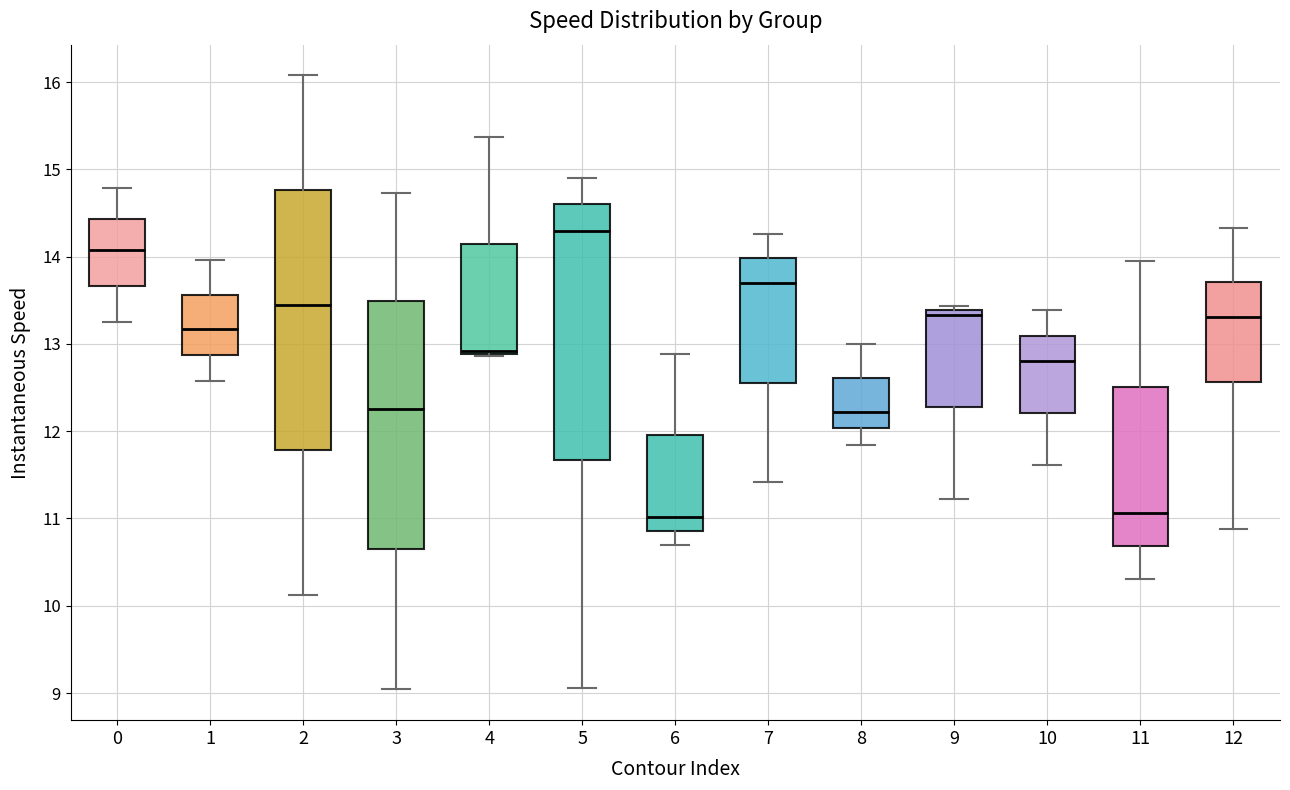

Reading left to right, transcribe this box plot: for each box, give where its median line is, the range the box spans, and where its two whiskers end, as read against the y-axis. The values are not printed on the chart, so give them approximately, as read against the axis.

0: median 14.1, box 13.7 to 14.4, whiskers 13.2 to 14.8
1: median 13.2, box 12.9 to 13.6, whiskers 12.6 to 14.0
2: median 13.4, box 11.8 to 14.8, whiskers 10.1 to 16.1
3: median 12.3, box 10.6 to 13.5, whiskers 9.0 to 14.7
4: median 12.9 (just above the box's lower edge), box 12.9 to 14.1, whiskers 12.9 (just below the box's lower edge) to 15.4
5: median 14.3, box 11.7 to 14.6, whiskers 9.1 to 14.9
6: median 11.0, box 10.9 to 12.0, whiskers 10.7 to 12.9
7: median 13.7, box 12.6 to 14.0, whiskers 11.4 to 14.3
8: median 12.2, box 12.0 to 12.6, whiskers 11.8 to 13.0
9: median 13.3, box 12.3 to 13.4, whiskers 11.2 to 13.4 (just above the box's upper edge)
10: median 12.8, box 12.2 to 13.1, whiskers 11.6 to 13.4
11: median 11.1, box 10.7 to 12.5, whiskers 10.3 to 14.0
12: median 13.3, box 12.6 to 13.7, whiskers 10.9 to 14.3